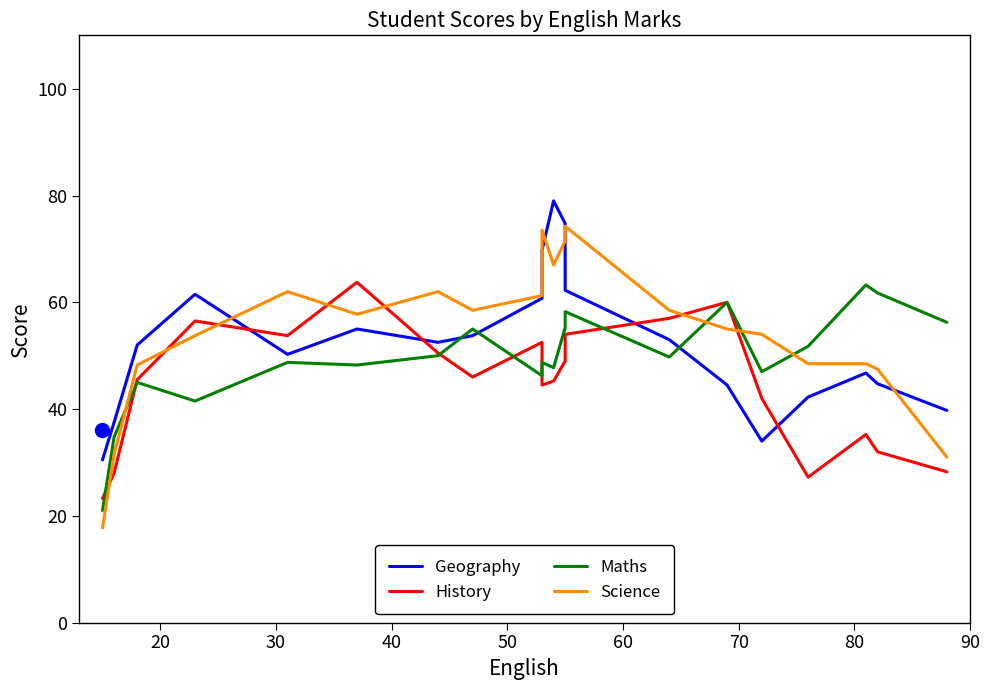

What is the difference between the maximum and second lowest values in the Geography series?

45.0